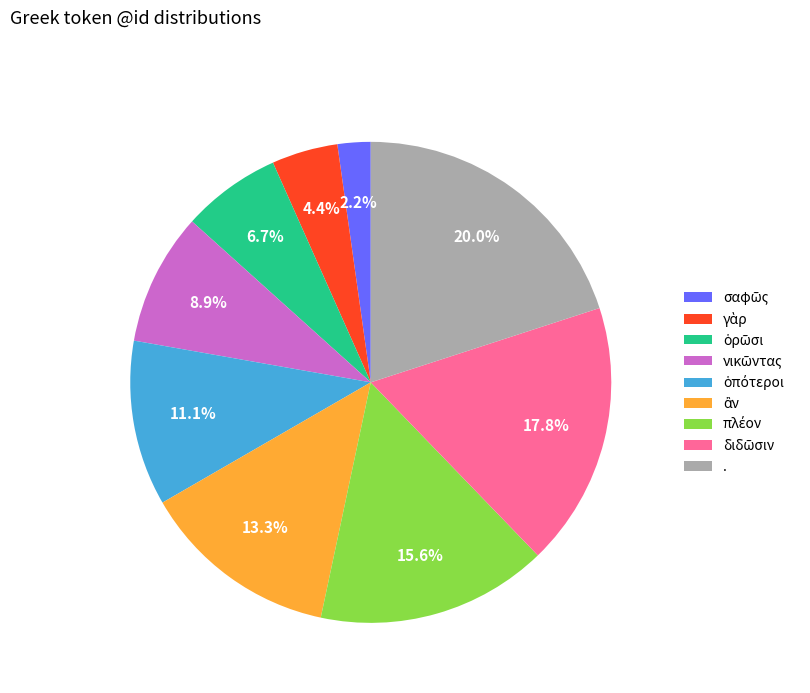

How many slices are in this pie chart?

9